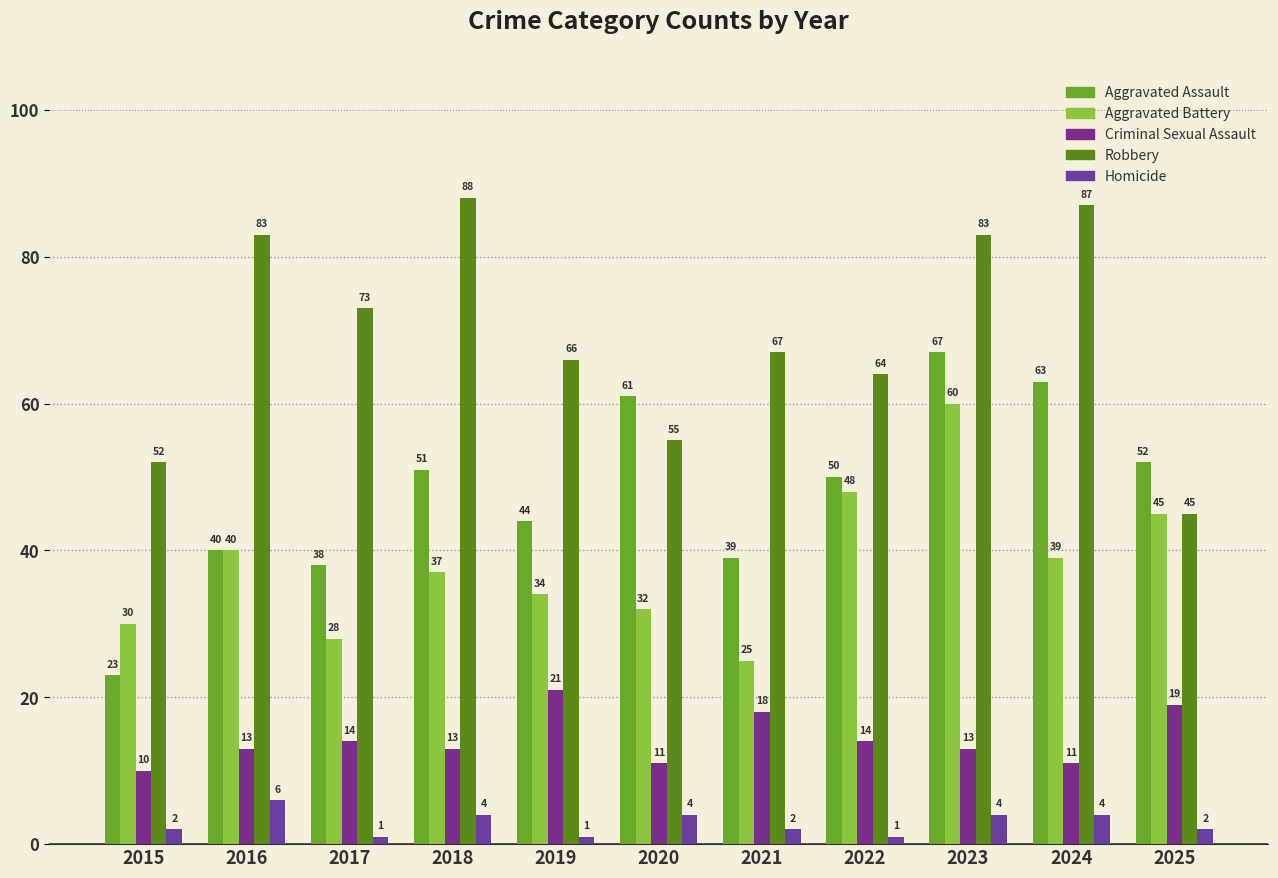

How many distinct data groups are displayed?

5